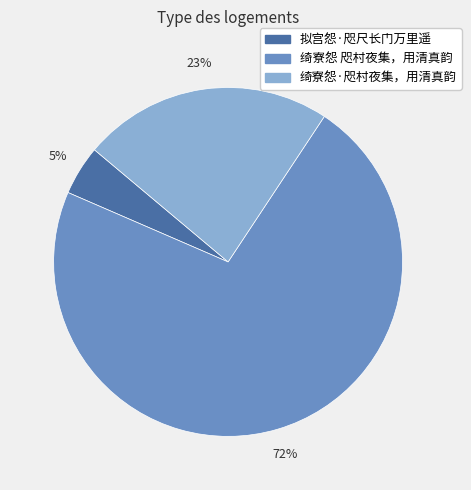

Does 绮寮怨·咫村夜集，用清真韵 account for over 50% of the chart?

No